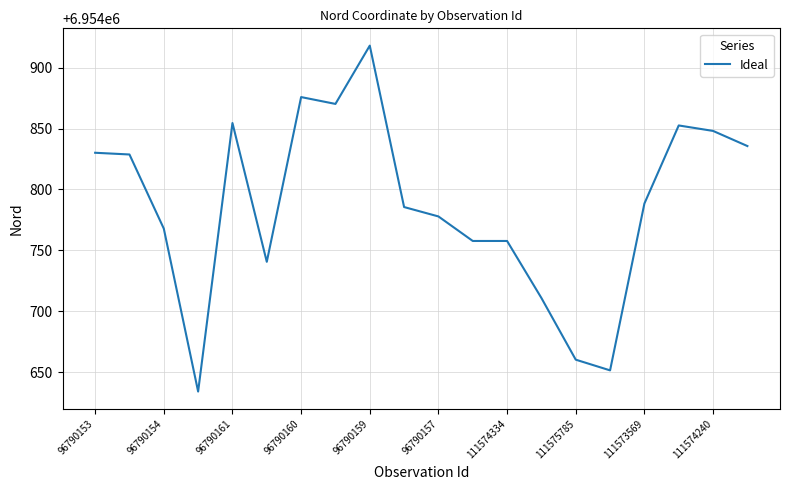

What is the difference between the maximum and minimum values?

284.1